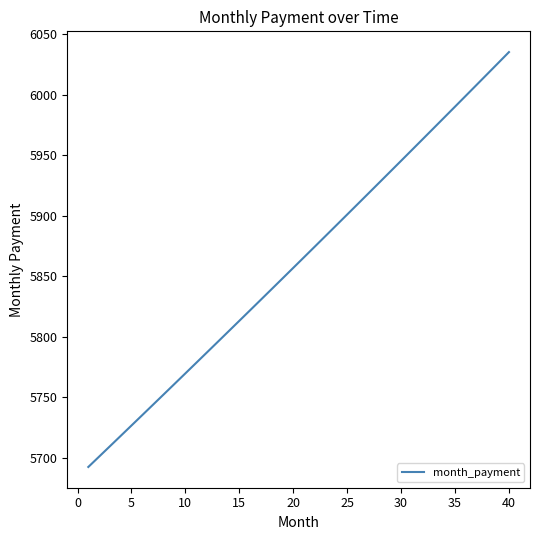

What is the minimum value shown in the chart?

5692.5